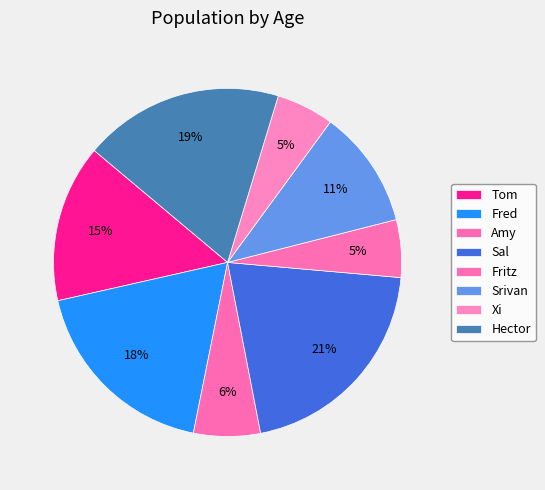

To the nearest percent, what is the combined percentage of Tom and Hector?

33%